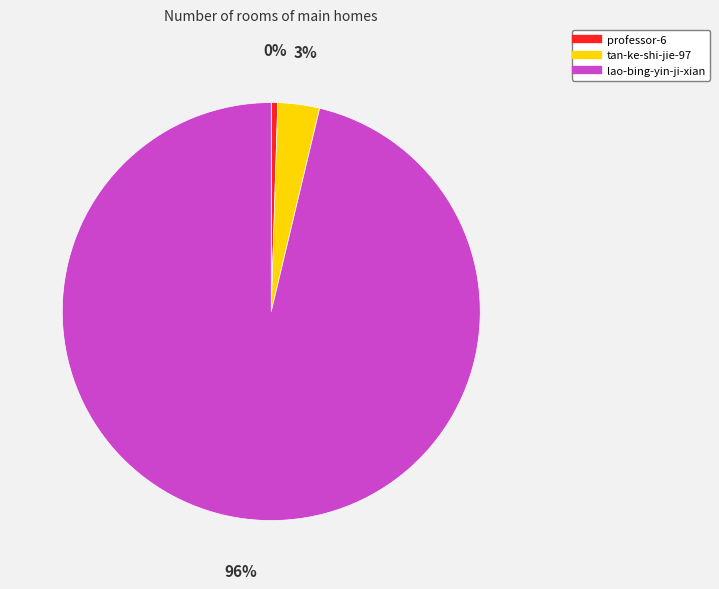

Does lao-bing-yin-ji-xian account for over 50% of the chart?

Yes